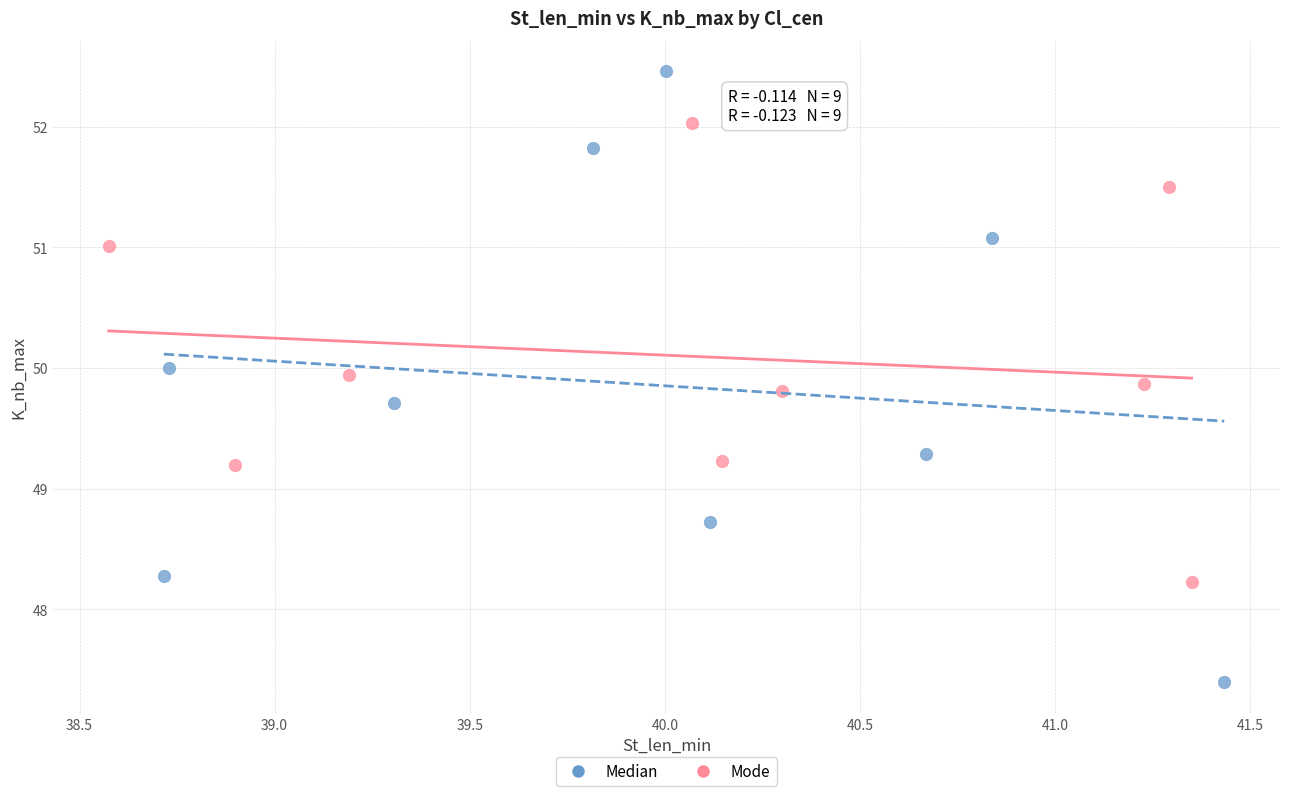

Which series contains the highest Y value?

Median